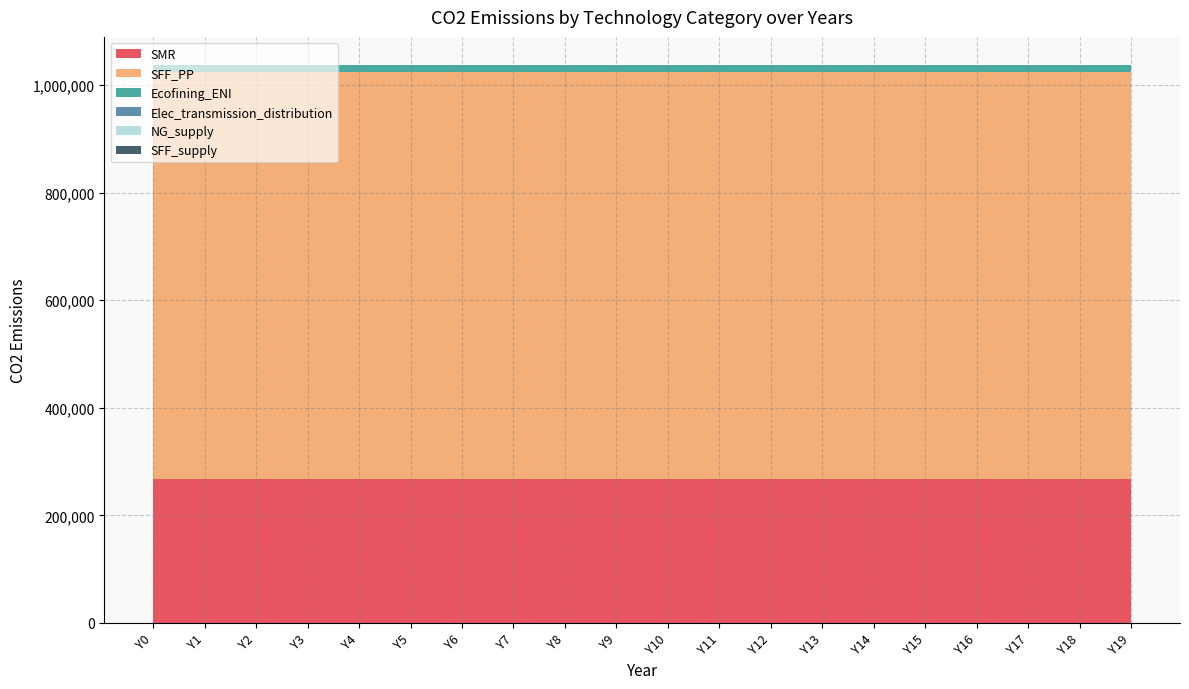

Reading right to left, extract all data points from this chart.

SMR: Y19=267390.0	Y18=267390.0	Y17=267390.0	Y16=267390.0	Y15=267390.0	Y14=267390.0	Y13=267390.0	Y12=267390.0	Y11=267390.0	Y10=267390.0	Y9=267390.0	Y8=267390.0	Y7=267390.0	Y6=267390.0	Y5=267390.0	Y4=267390.0	Y3=267390.0	Y2=267390.0	Y1=267390.0	Y0=267390.0
SFF_PP: Y19=757500.0	Y18=757500.0	Y17=757500.0	Y16=757500.0	Y15=757500.0	Y14=757500.0	Y13=757500.0	Y12=757500.0	Y11=757500.0	Y10=757500.0	Y9=757500.0	Y8=757500.0	Y7=757500.0	Y6=757500.0	Y5=757500.0	Y4=757500.0	Y3=757500.0	Y2=757500.0	Y1=757500.0	Y0=757500.0
Ecofining_ENI: Y19=12762.9	Y18=12762.9	Y17=12762.9	Y16=12762.9	Y15=12762.9	Y14=12762.9	Y13=12762.9	Y12=12762.9	Y11=12762.9	Y10=12762.9	Y9=12762.9	Y8=12762.9	Y7=12762.9	Y6=12762.9	Y5=12762.9	Y4=12762.9	Y3=12762.9	Y2=12762.9	Y1=12762.9	Y0=12762.9
Elec_transmission_distribution: Y19=0.0	Y18=0.0	Y17=0.0	Y16=0.0	Y15=0.0	Y14=0.0	Y13=0.0	Y12=0.0	Y11=0.0	Y10=0.0	Y9=0.0	Y8=0.0	Y7=0.0	Y6=0.0	Y5=0.0	Y4=0.0	Y3=0.0	Y2=0.0	Y1=0.0	Y0=0.0
NG_supply: Y19=0.0	Y18=0.0	Y17=0.0	Y16=0.0	Y15=0.0	Y14=0.0	Y13=0.0	Y12=0.0	Y11=0.0	Y10=0.0	Y9=0.0	Y8=0.0	Y7=0.0	Y6=0.0	Y5=0.0	Y4=0.0	Y3=0.0	Y2=0.0	Y1=0.0	Y0=0.0
SFF_supply: Y19=0.0	Y18=0.0	Y17=0.0	Y16=0.0	Y15=0.0	Y14=0.0	Y13=0.0	Y12=0.0	Y11=0.0	Y10=0.0	Y9=0.0	Y8=0.0	Y7=0.0	Y6=0.0	Y5=0.0	Y4=0.0	Y3=0.0	Y2=0.0	Y1=0.0	Y0=0.0